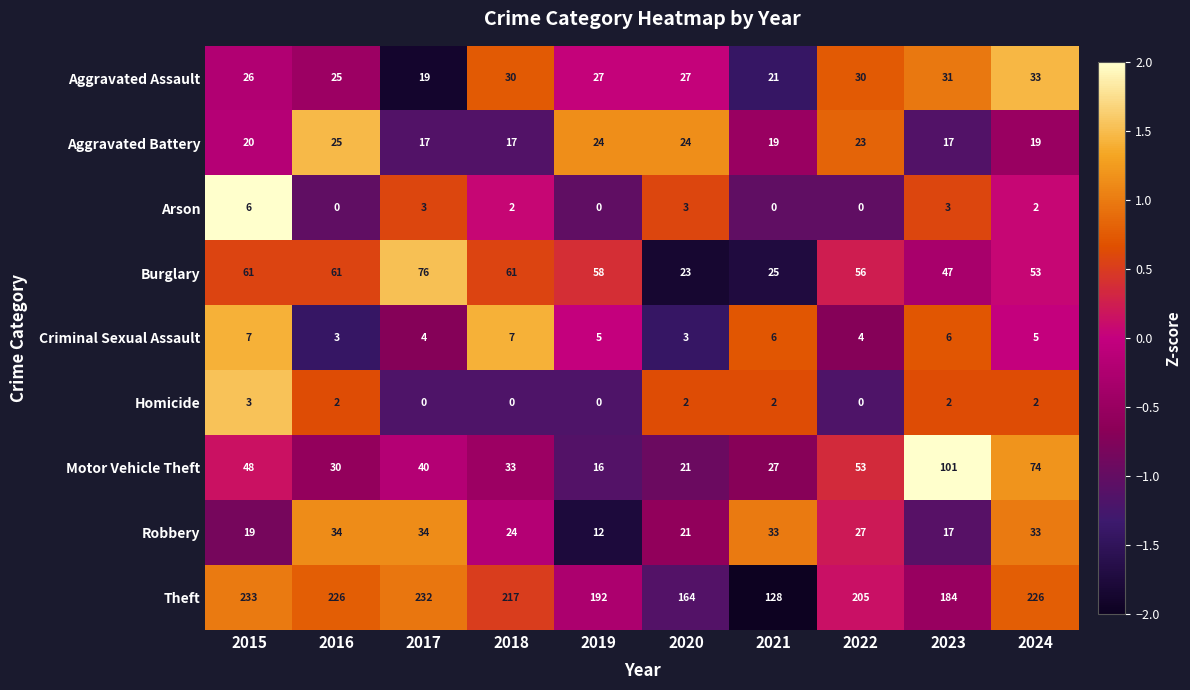

What is the difference between the highest and lowest values at 2018?

217